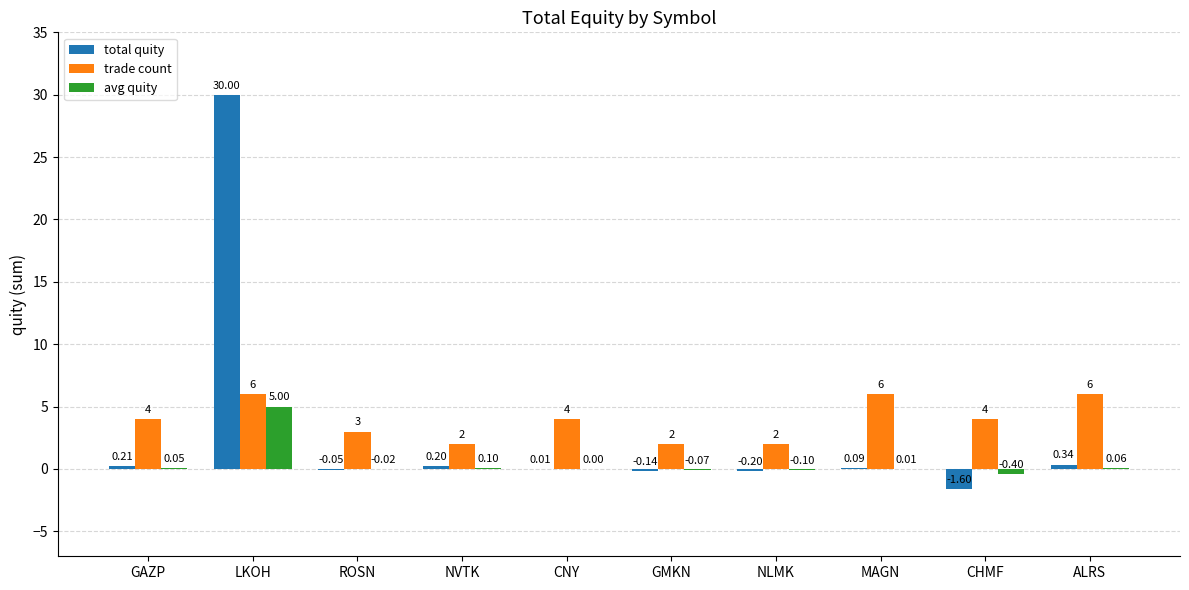

Is the value of trade count at NVTK greater than the value of total quity at GAZP?

Yes